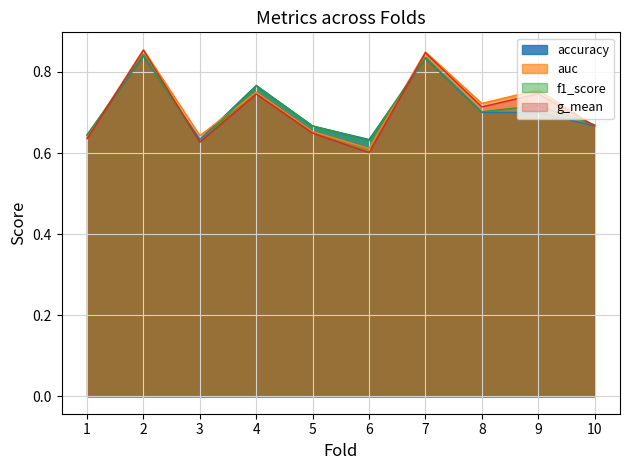

Reading right to left, what are all the values shown in this chart?

accuracy: 10=0.7	9=0.7	8=0.7	7=0.8	6=0.6	5=0.7	4=0.8	3=0.6	2=0.8	1=0.6
auc: 10=0.7	9=0.8	8=0.7	7=0.8	6=0.6	5=0.7	4=0.8	3=0.6	2=0.9	1=0.6
f1_score: 10=0.7	9=0.7	8=0.7	7=0.8	6=0.6	5=0.7	4=0.8	3=0.6	2=0.8	1=0.6
g_mean: 10=0.7	9=0.7	8=0.7	7=0.8	6=0.6	5=0.6	4=0.7	3=0.6	2=0.9	1=0.6